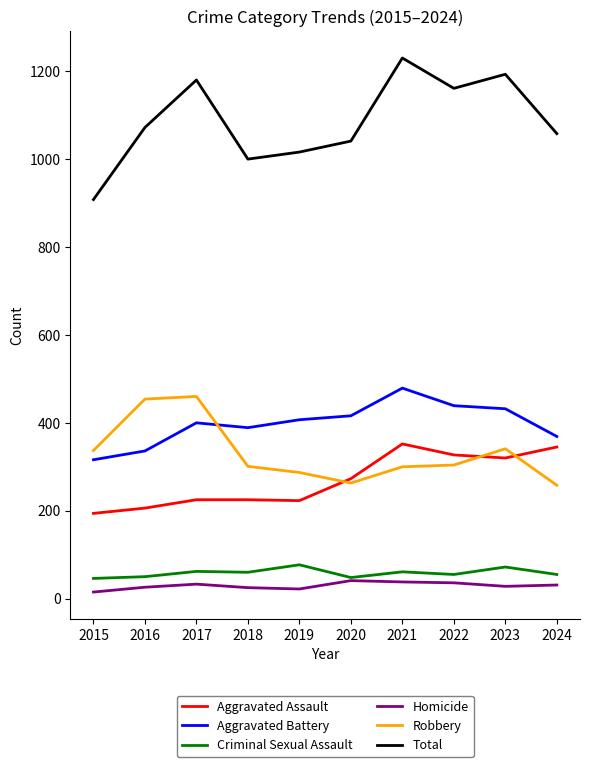

What is the difference between the maximum and minimum values in the Total series?

322